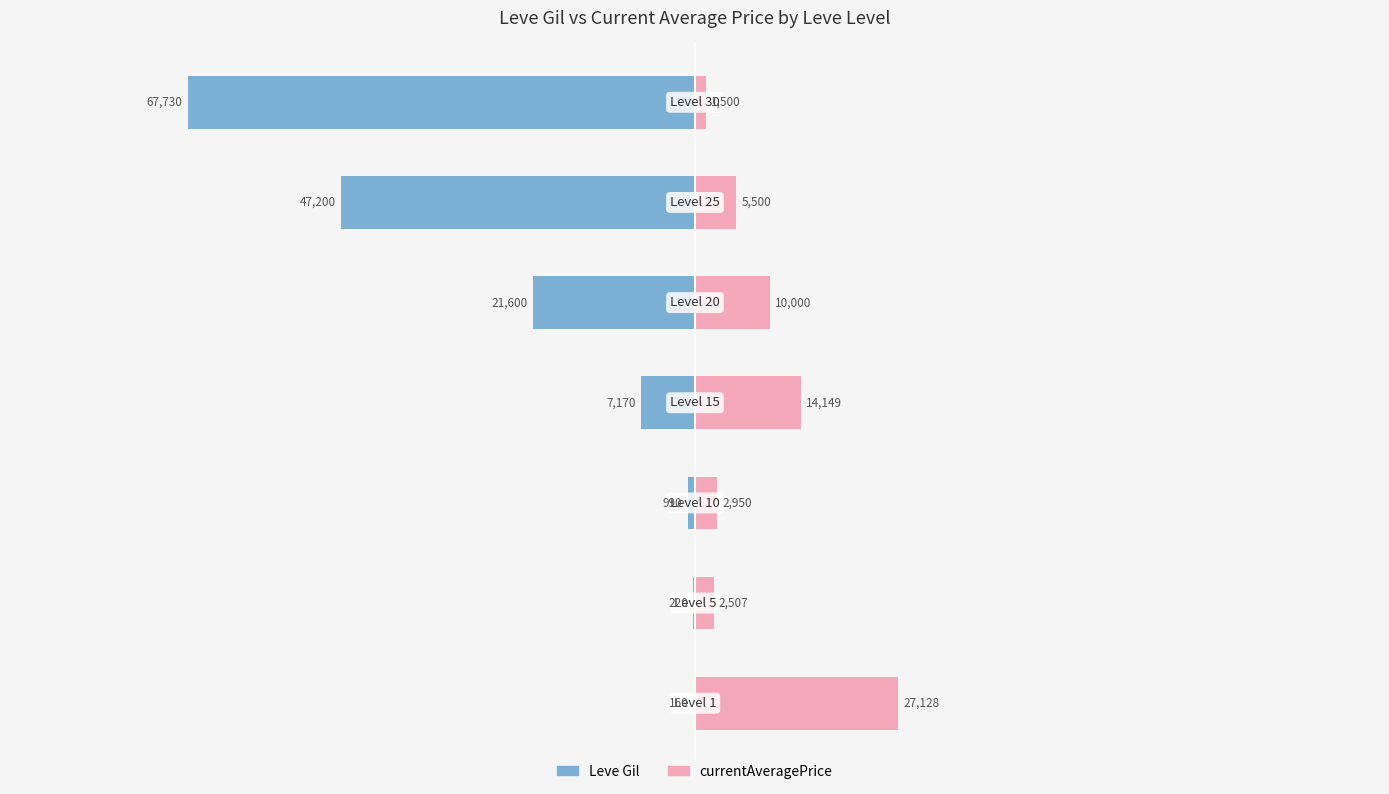

How many bars are there in total?

14